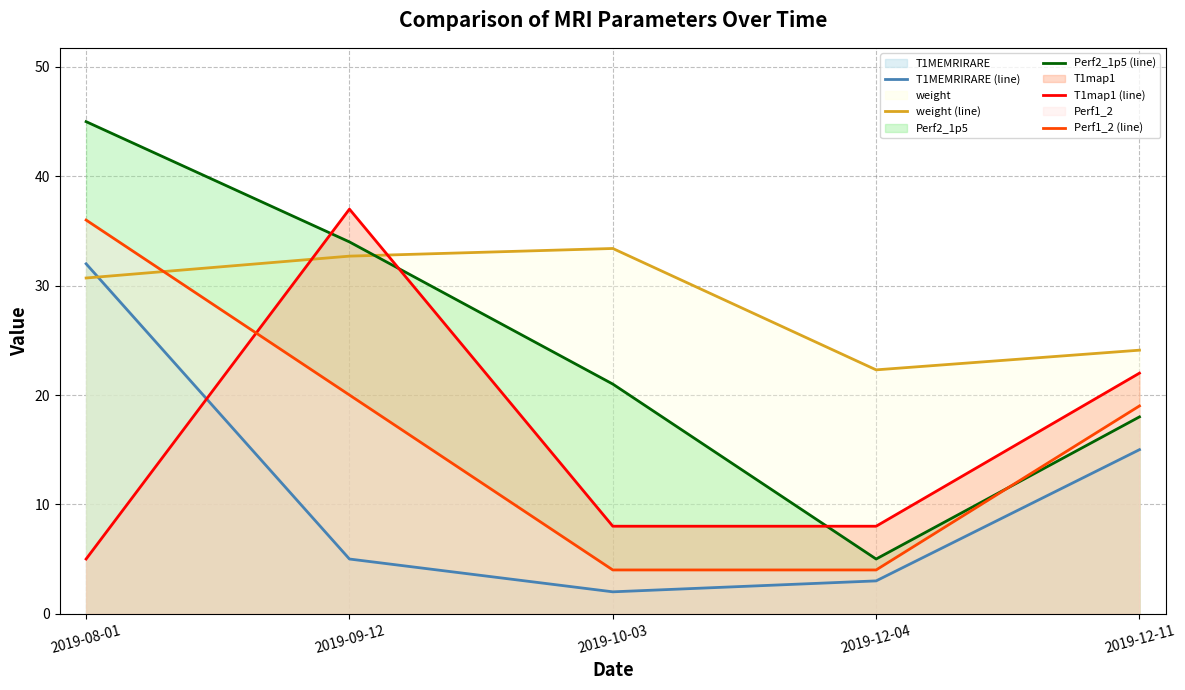

What is the sum of the T1MEMRIRARE (line) values at 2019-10-03 and 2019-12-04?

5.0